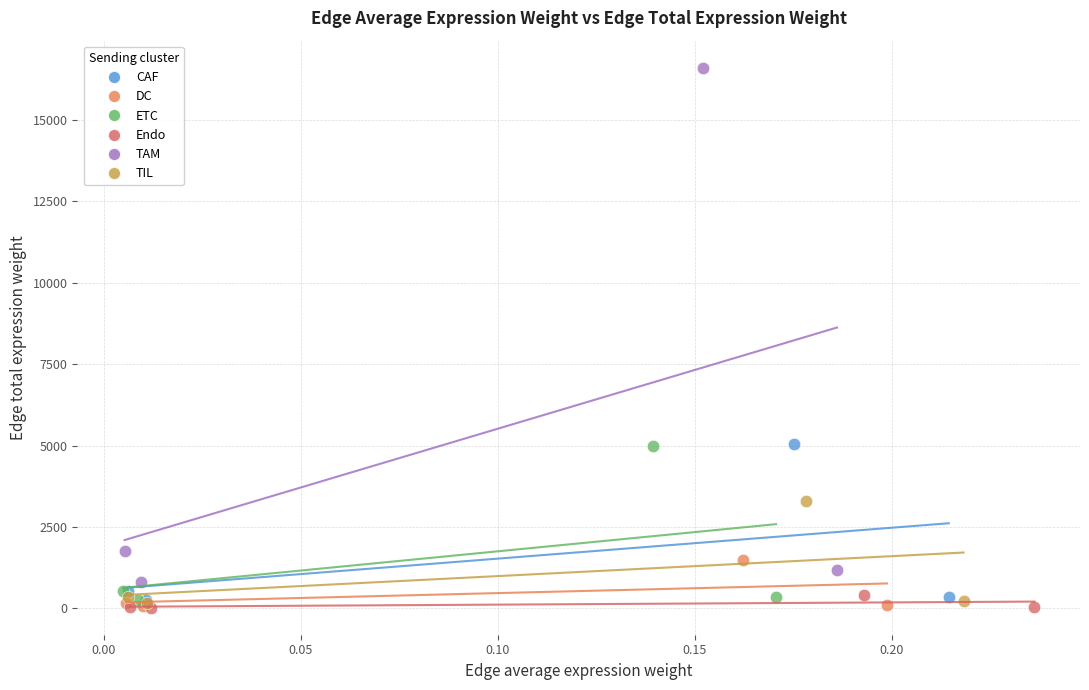

Which series reaches the maximum Y coordinate?

TAM